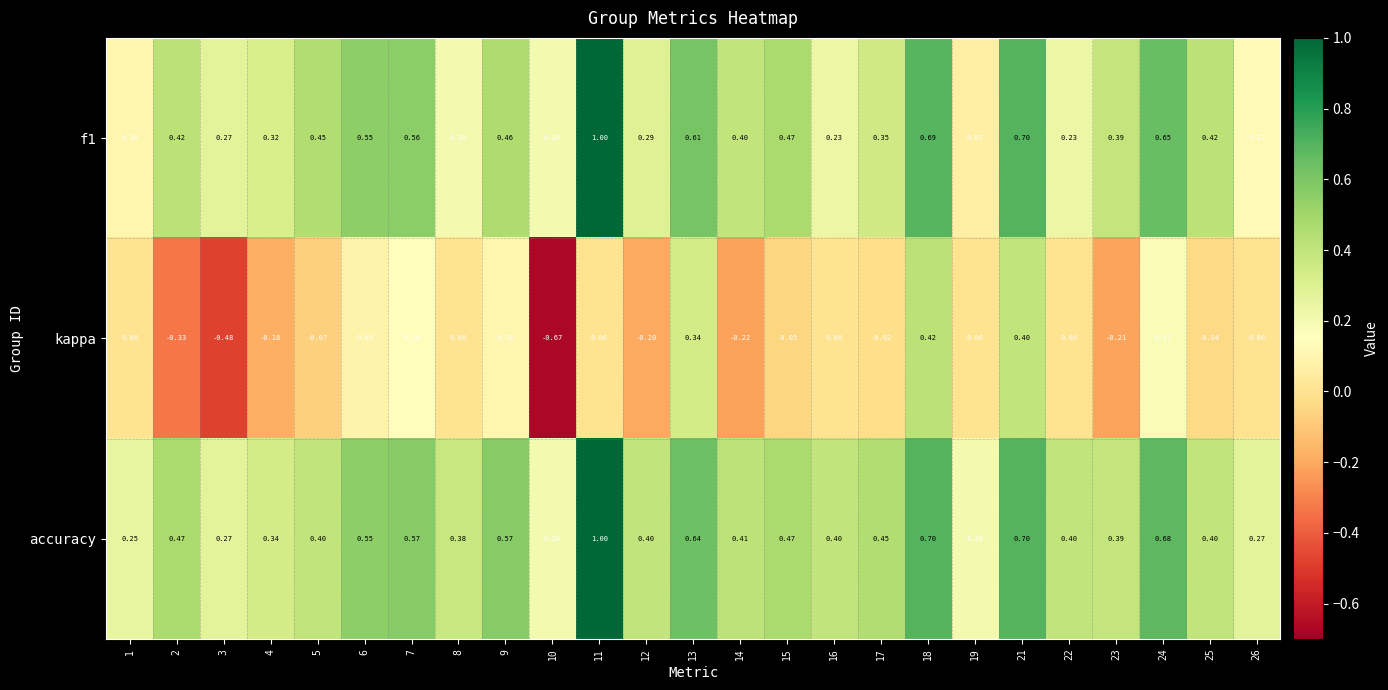

Rank the series at 13 from highest to lowest value.

accuracy, f1, kappa